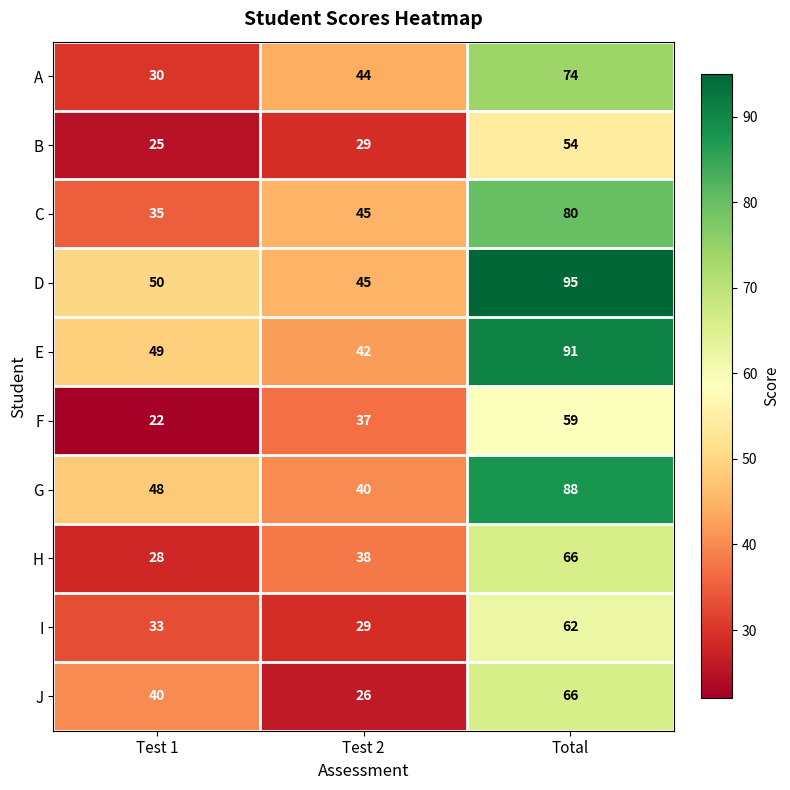

Is it true that H equals 49 at Test 1?

False